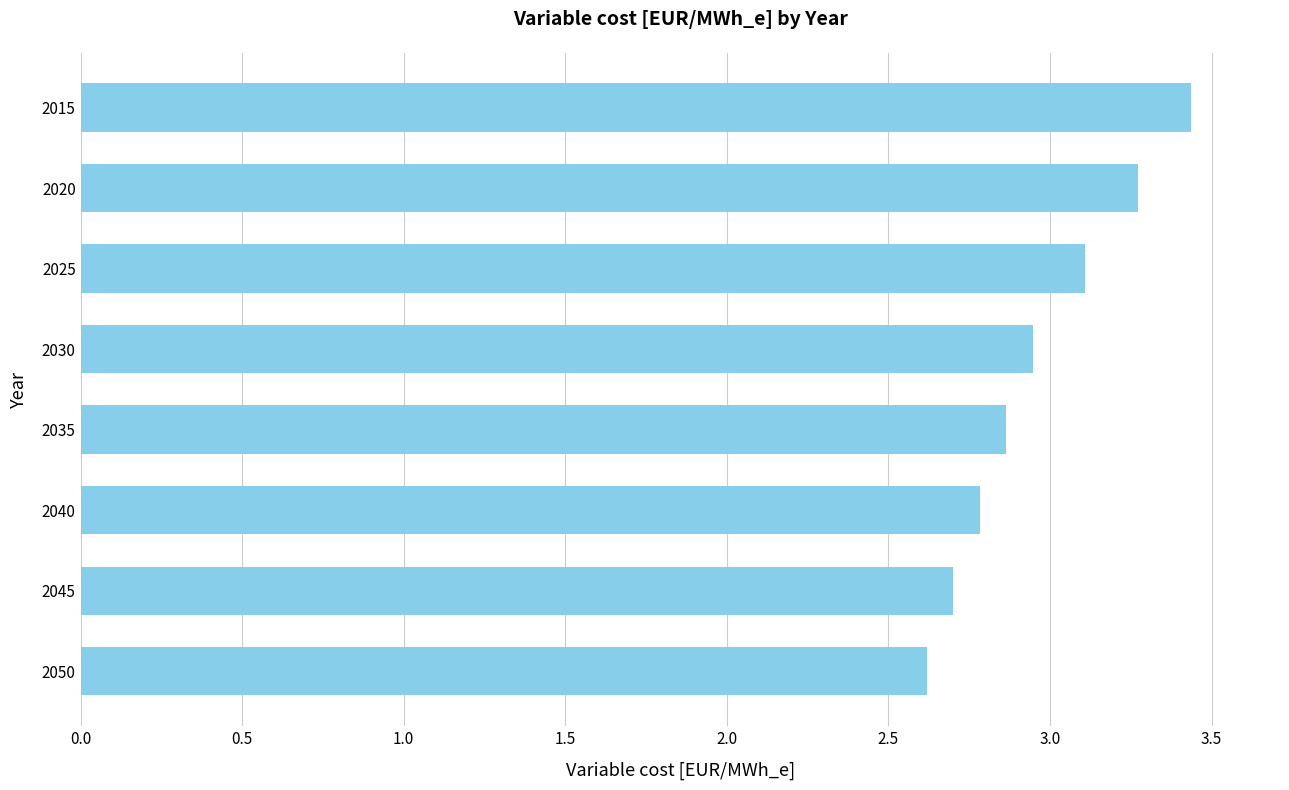

Read the value at 2050.

2.6